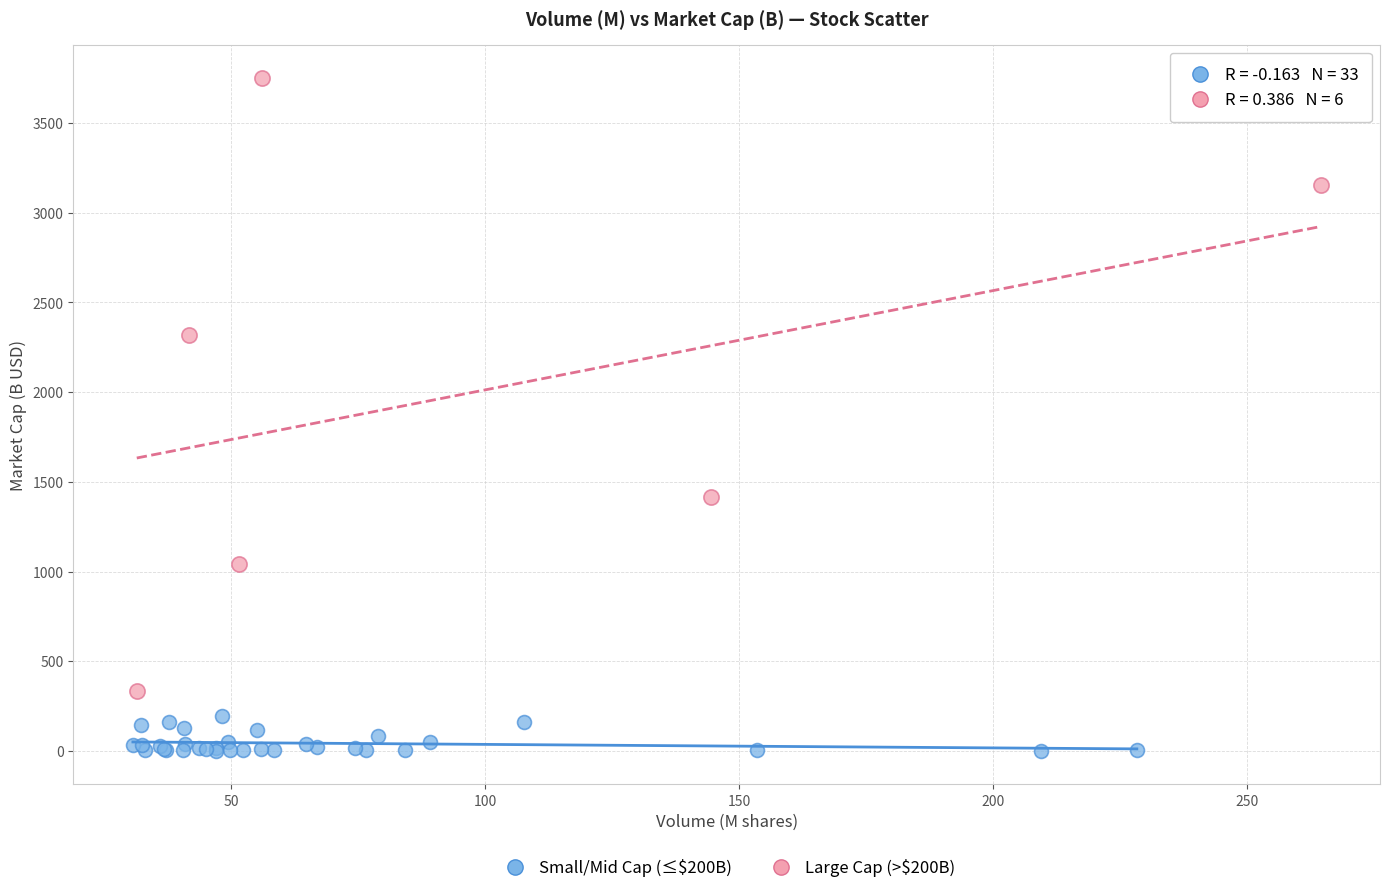

Which series reaches the minimum Y coordinate?

Small/Mid Cap (≤$200B)